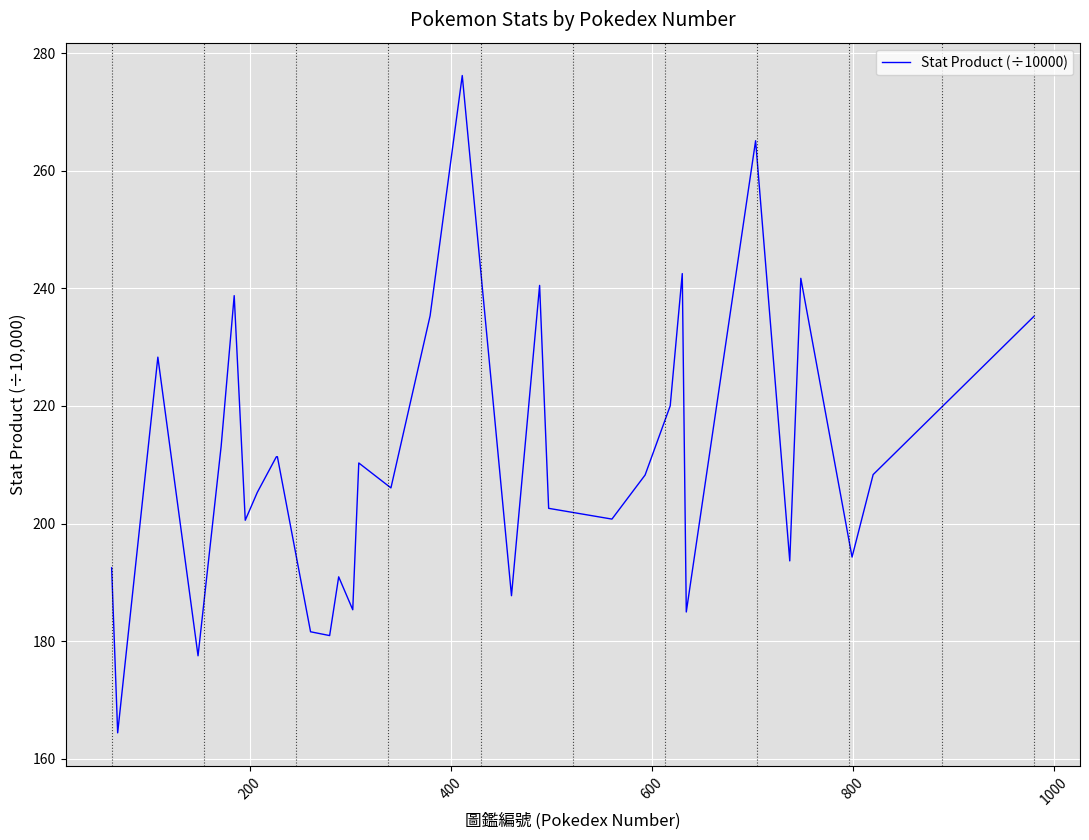

Does the chart have visible grid lines?

Yes